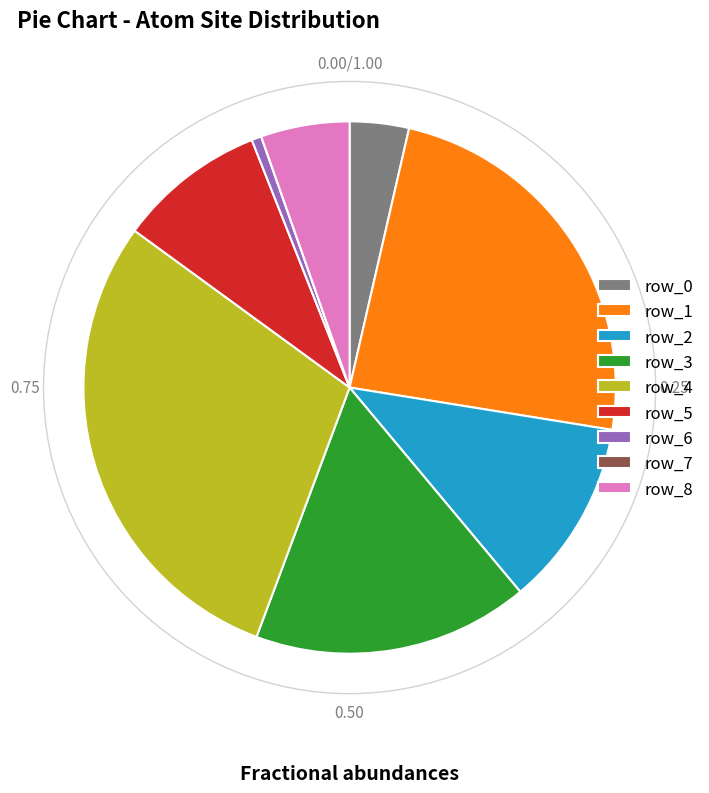

Is there a majority slice in this chart?

No